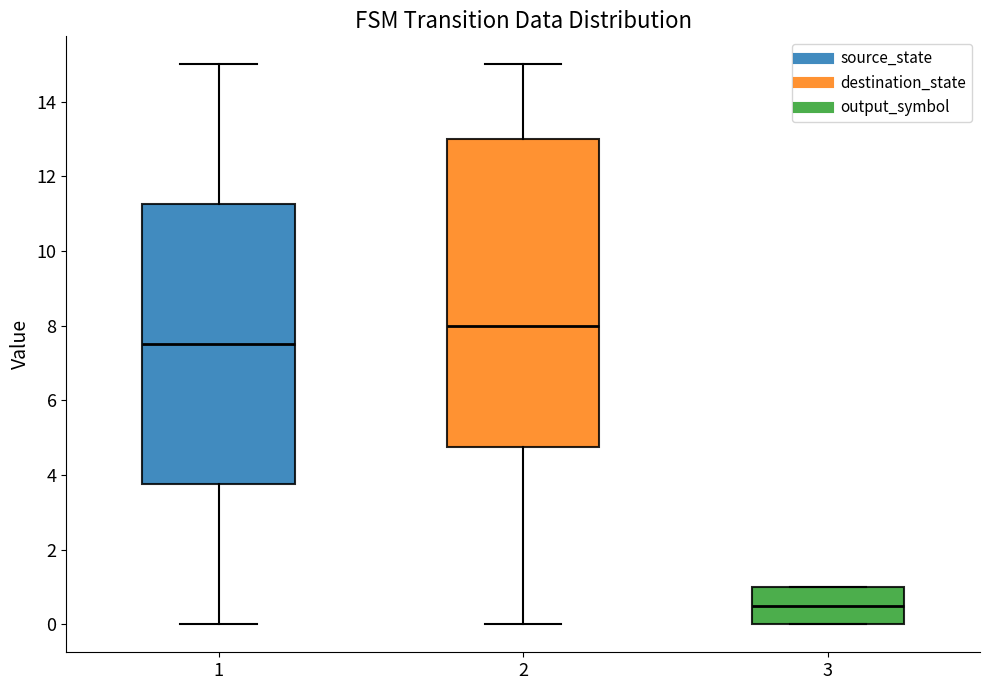

Comparing the boxes themselves (not the whiskers), which one is the tallest?

2